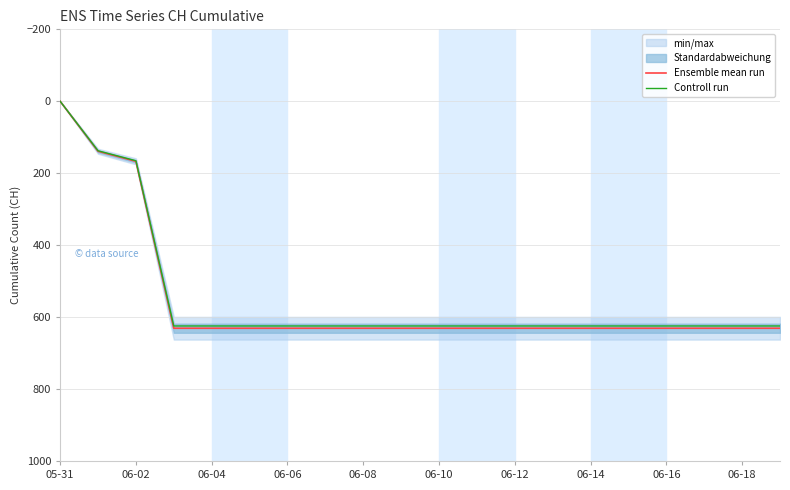

What is the highest value of the Controll run series?

624.7